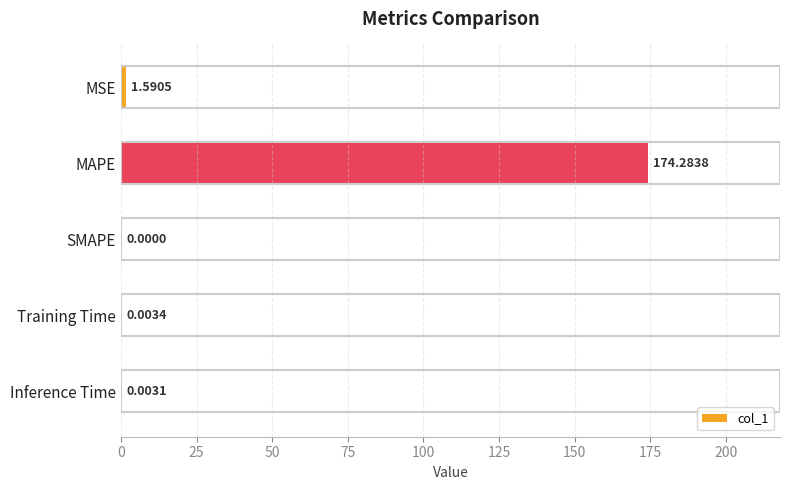

Between Inference Time and SMAPE, which is larger?

Inference Time